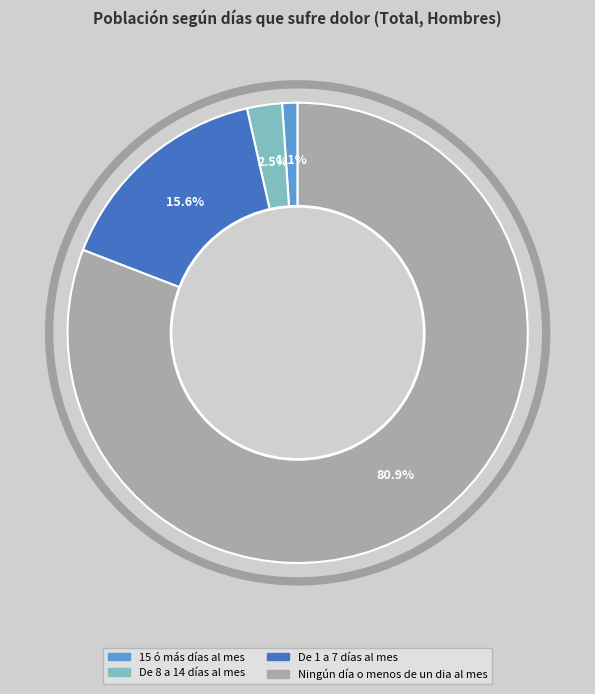

Is there any slice that represents more than half of the pie?

Yes